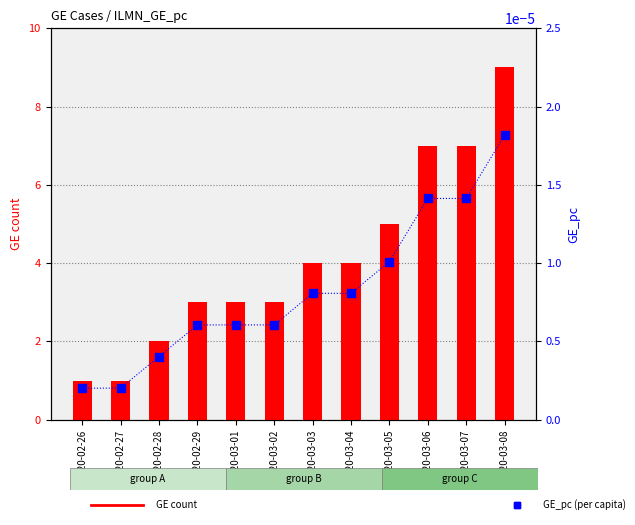

What is the total value across all series at 2020-03-05?

5.0